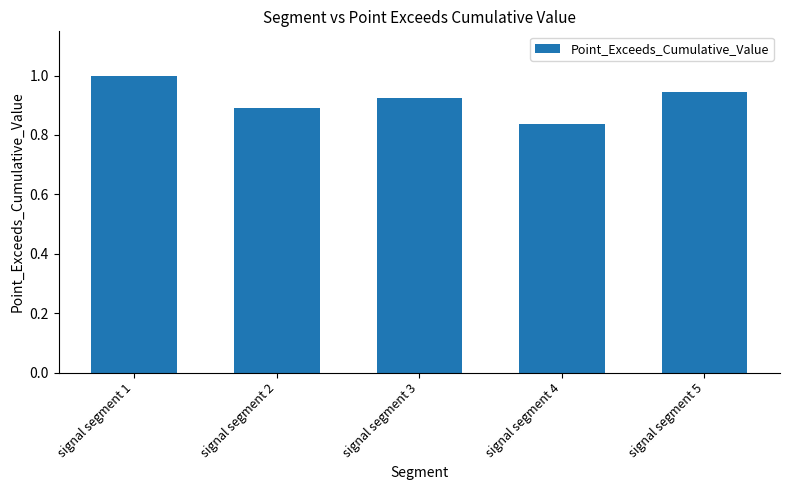

Which label corresponds to the smallest value in the chart?

signal segment 4